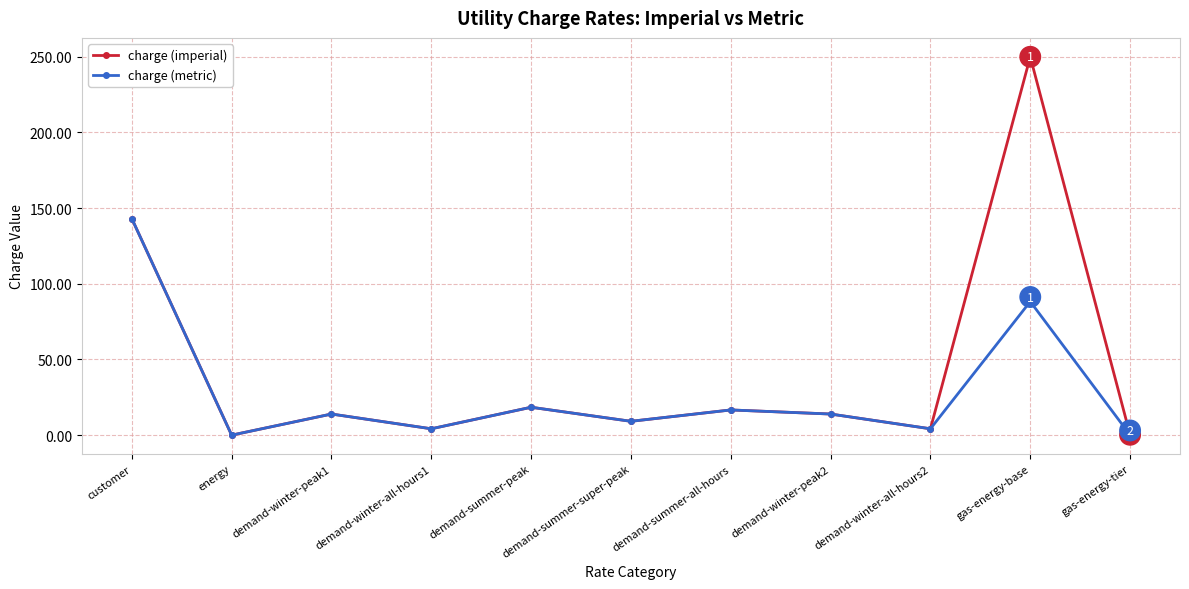

Where is the first local maximum for charge (metric)?

demand-winter-peak1